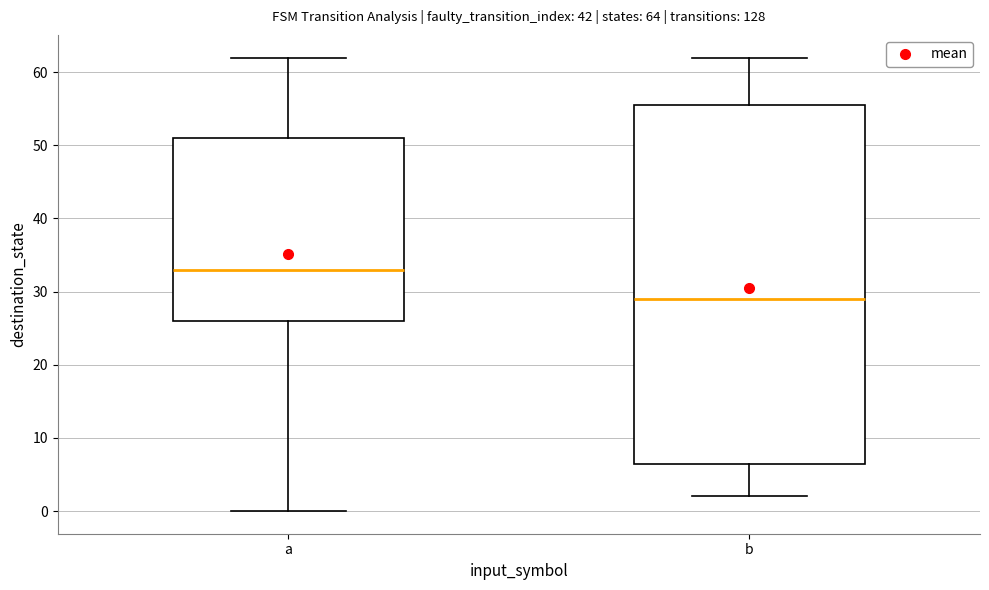

Which box is the tallest, from its lower edge to its upper edge?

b